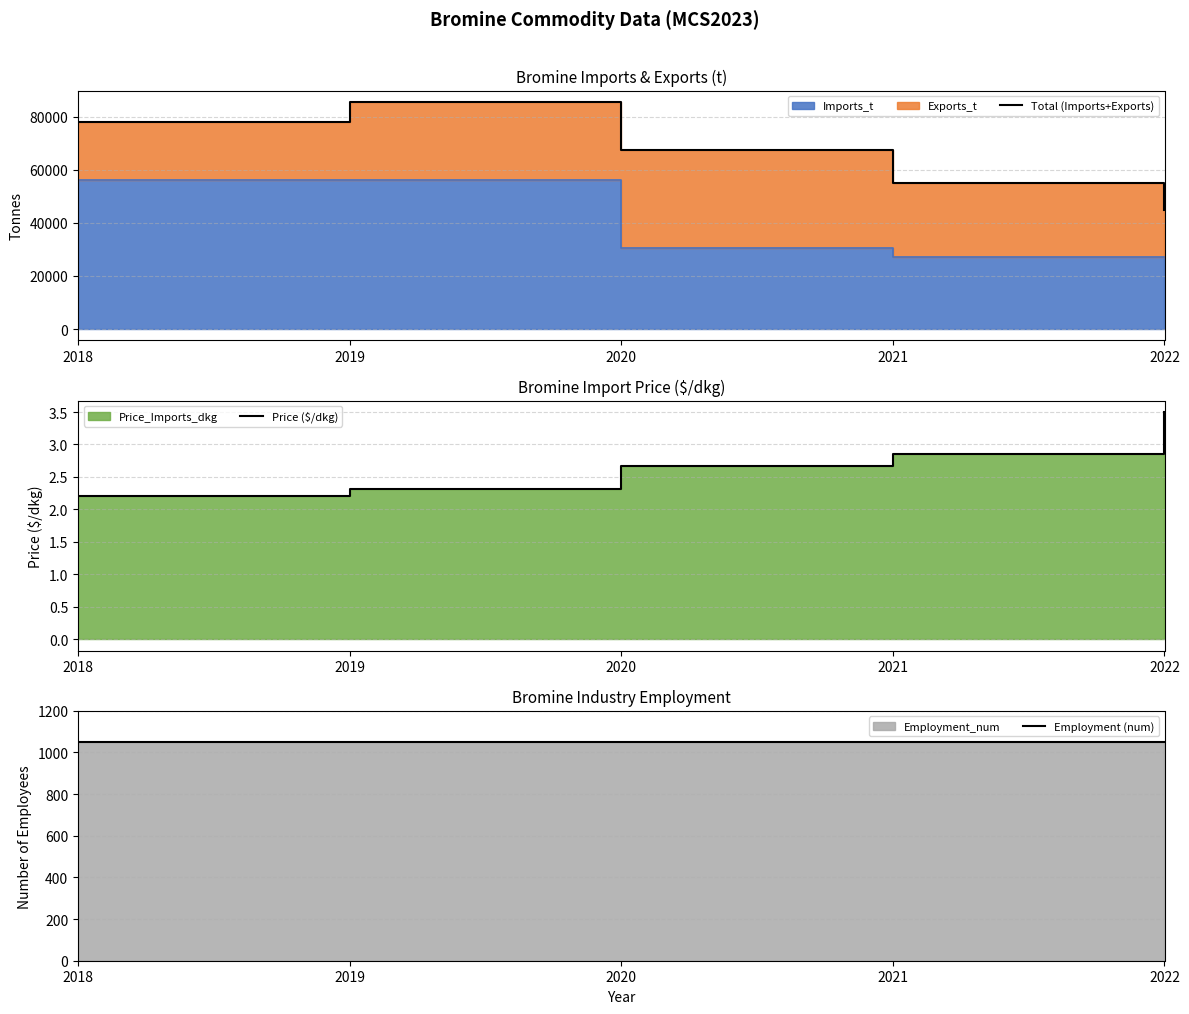

At which label is Price ($/dkg) closest to 2?

2018